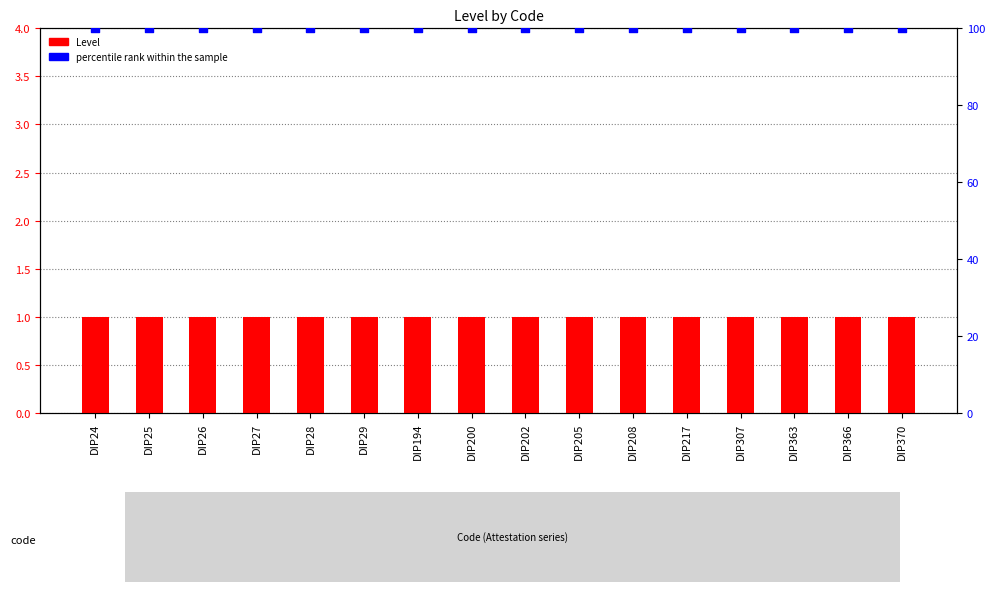

Which series has the largest Y range (max minus min)?

Level